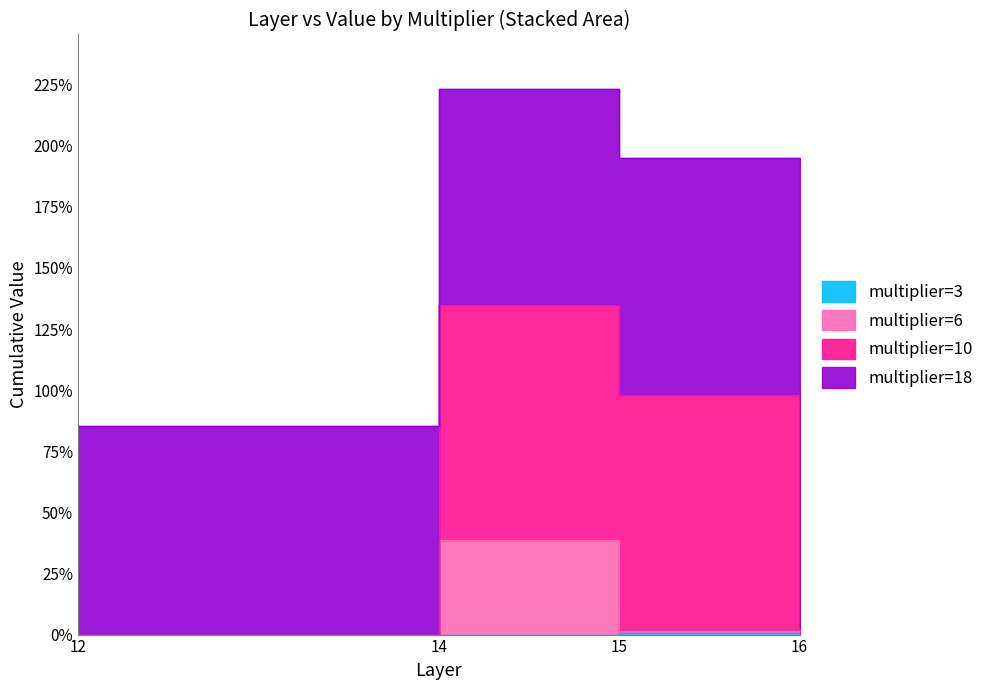

Which label corresponds to the smallest value in the chart?

12